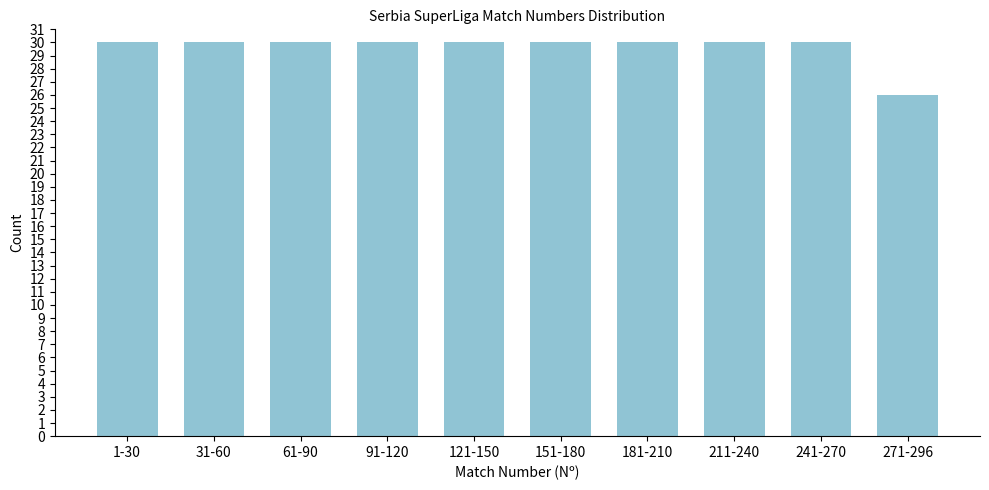

Reading right to left, extract all data points from this chart.

26	30	30	30	30	30	30	30	30	30